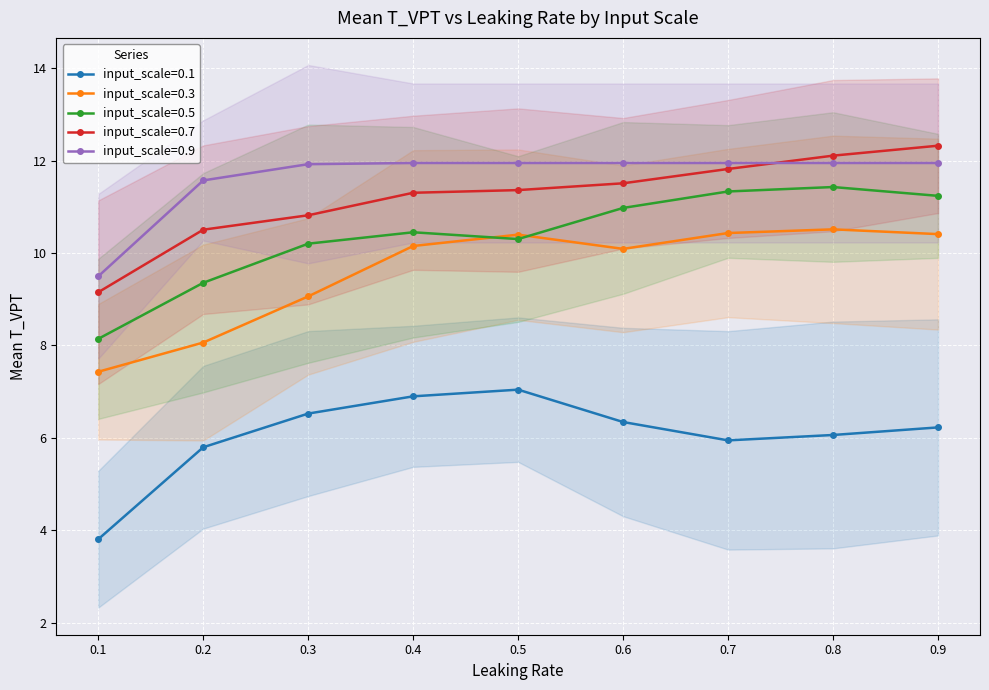

What is the average value of the input_scale=0.9 series?

11.6